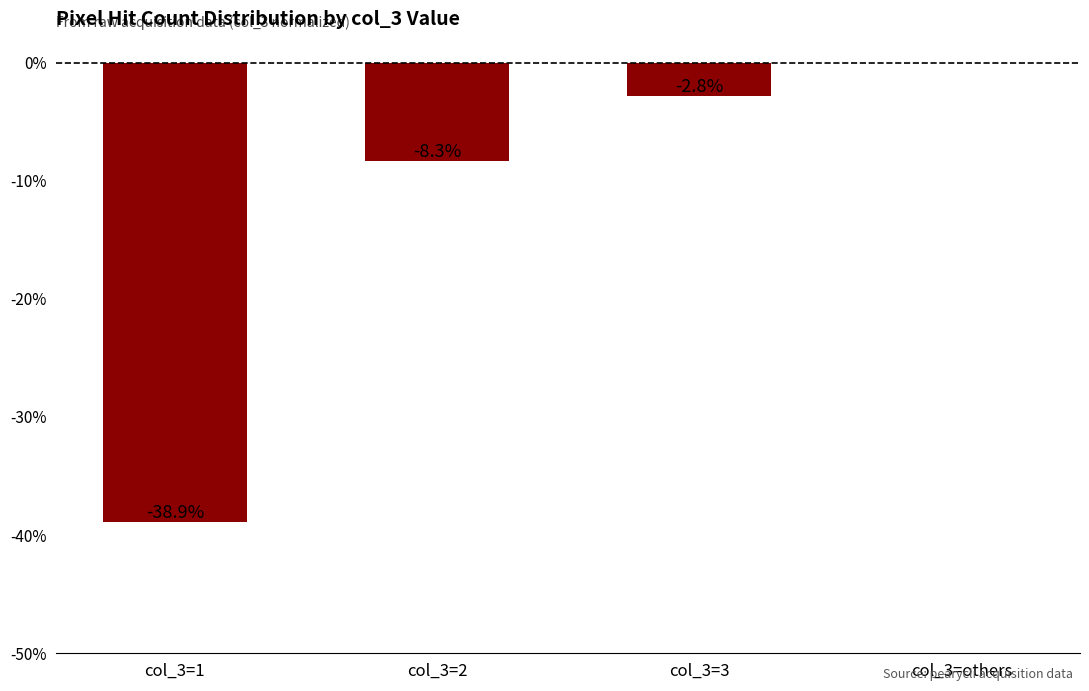

Are the bars horizontal?

No